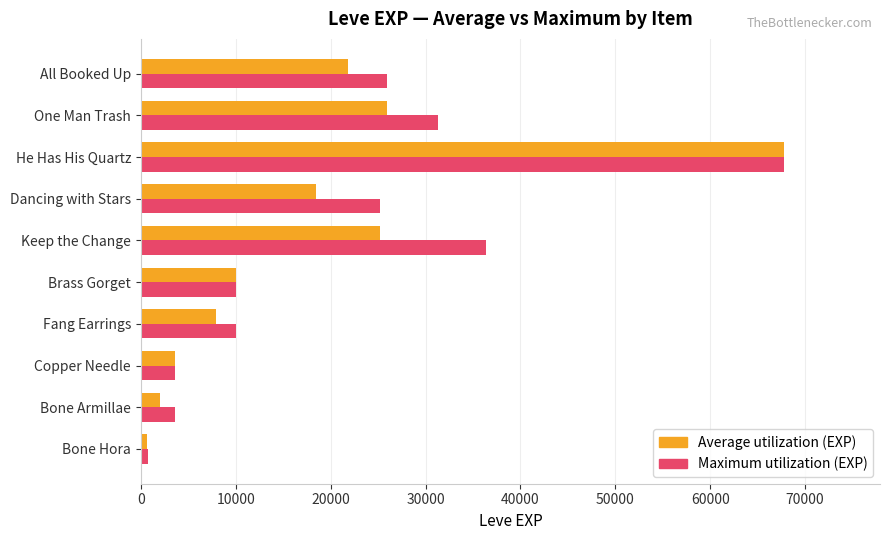

Is it true that Average utilization (EXP) equals 25882 at Dancing with Stars?

False